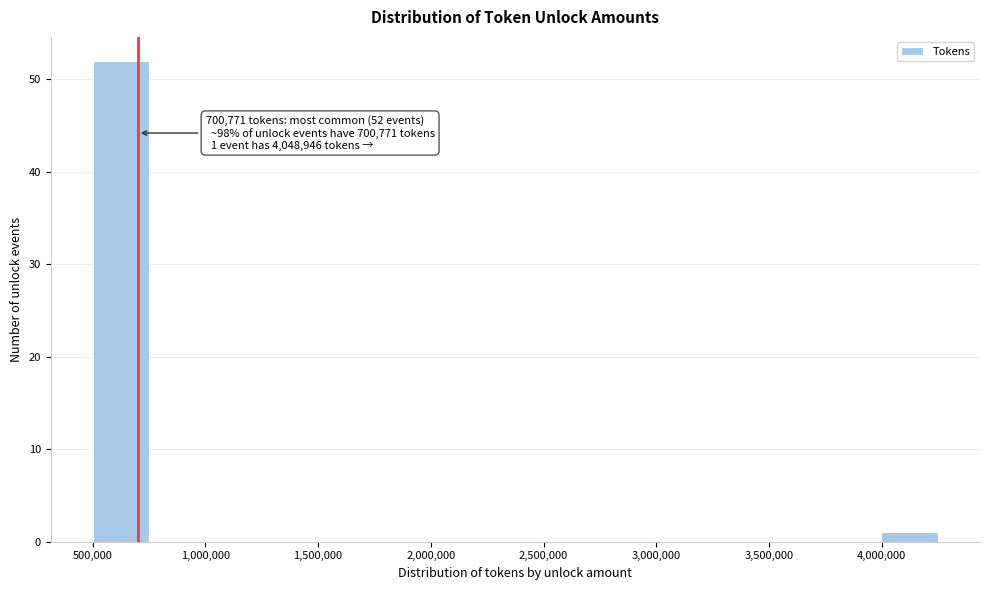

Over which range of the x-axis is the bar tallest?

500000 to 750000